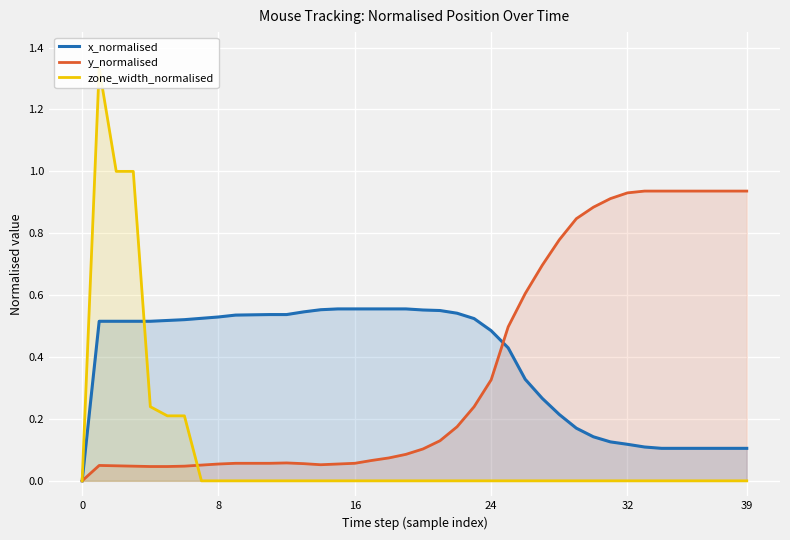

The value of x_normalised at 37 is 0.1. True or false?

True